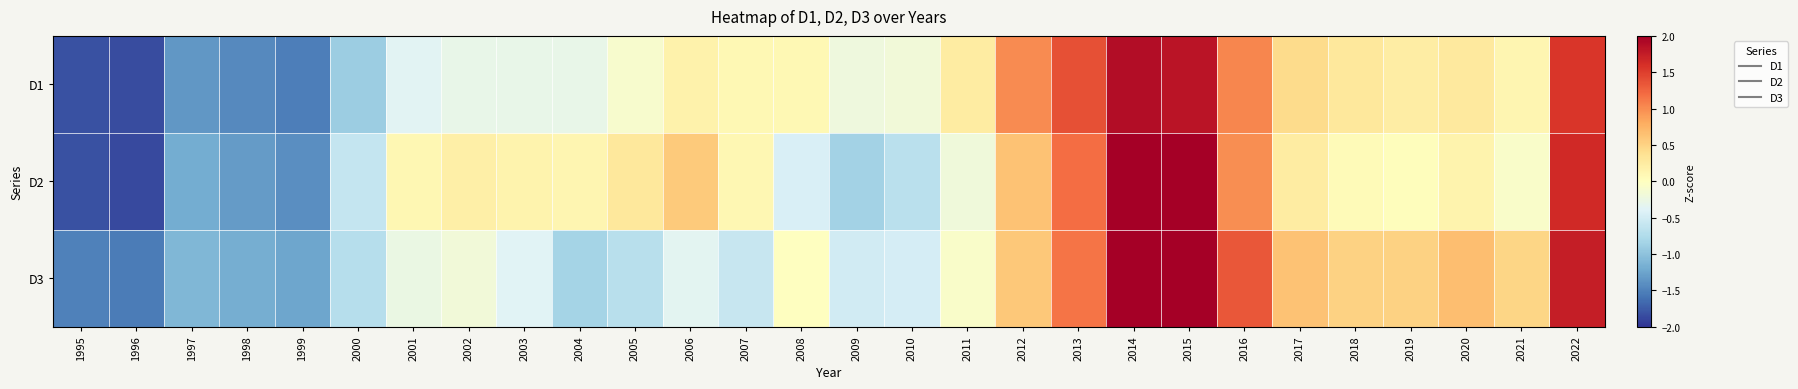

What is the smallest value displayed?

-1.9